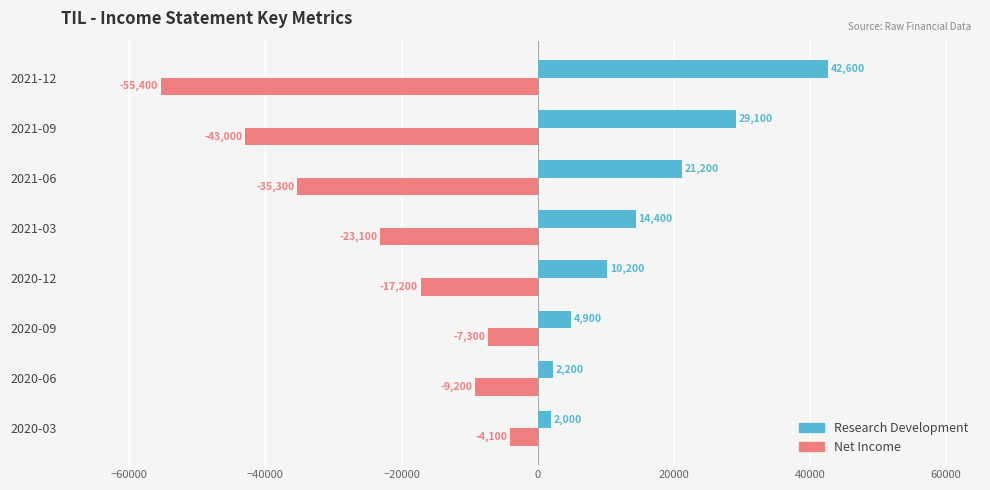

What is the total value across all series at 2021-12?

-12800